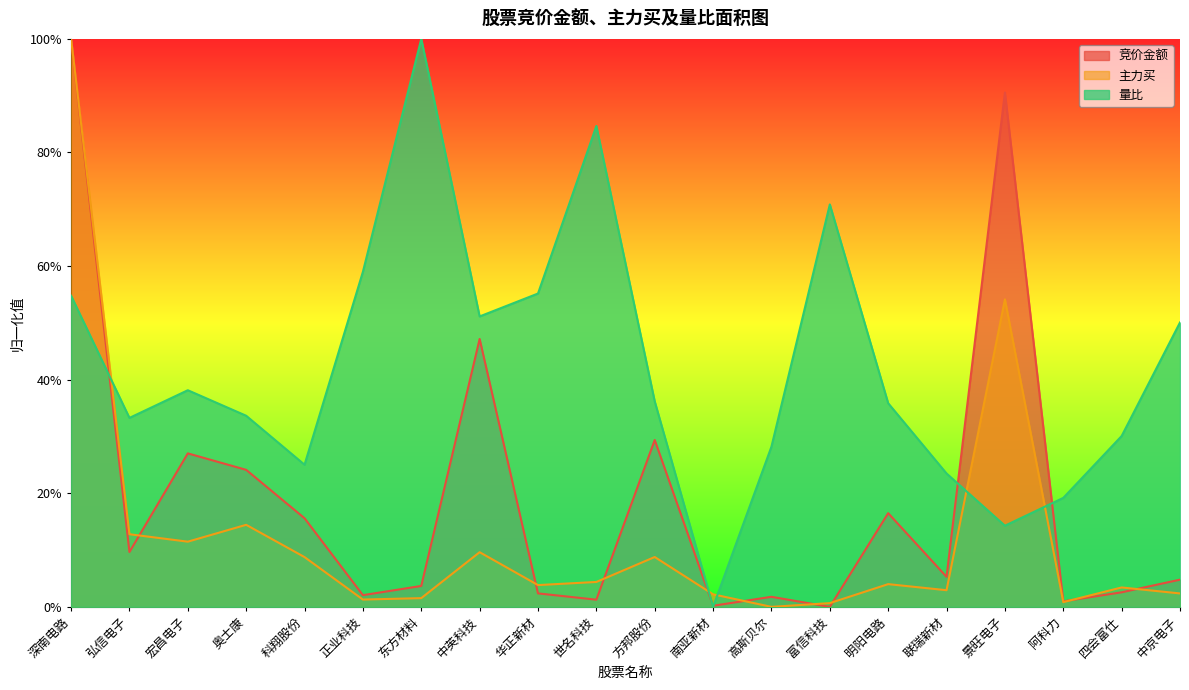

Rank the categories by 量比 value from highest to lowest.

东方材料, 世名科技, 富信科技, 正业科技, 华正新材, 深南电路, 中英科技, 中京电子, 宏昌电子, 方邦股份, 明阳电路, 奥士康, 弘信电子, 四会富仕, 高斯贝尔, 科翔股份, 联瑞新材, 阿科力, 景旺电子, 南亚新材